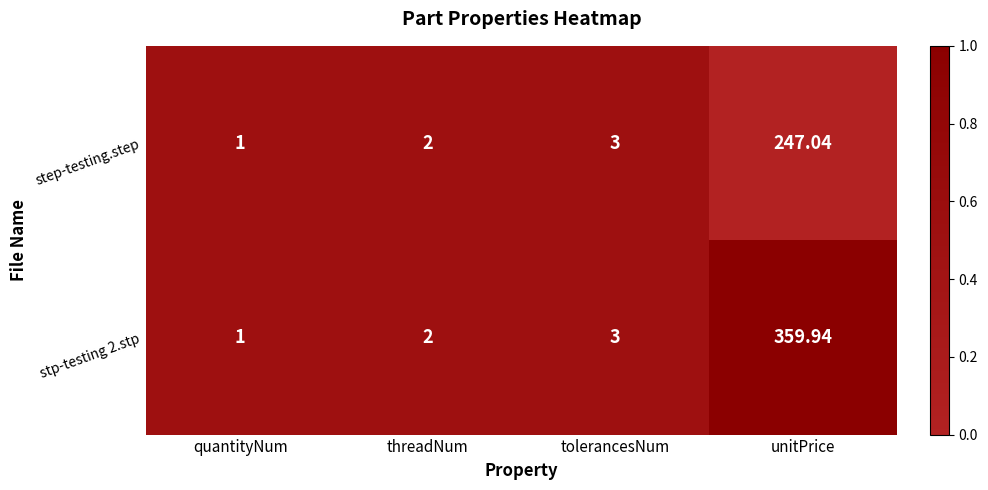

Where is step-testing.step nearest to the value 124?

tolerancesNum